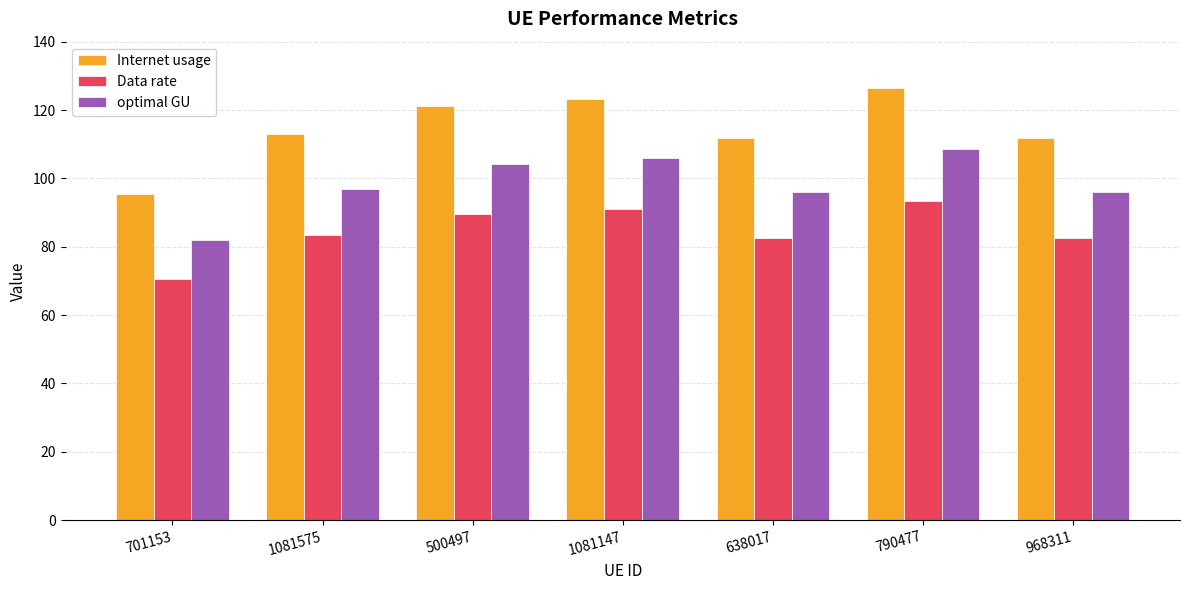

Rank the series by their maximum value, from lowest to highest.

Data rate, optimal GU, Internet usage